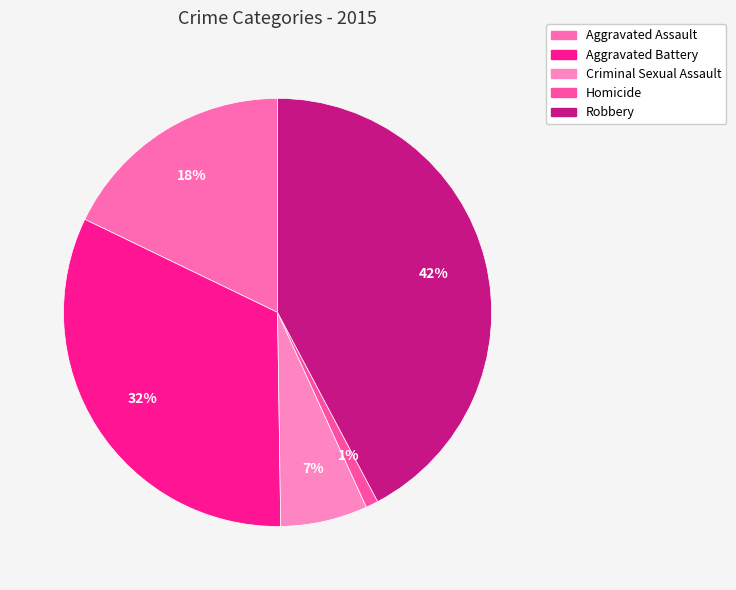

What percentage is the Aggravated Battery slice, to the nearest percent?

32%